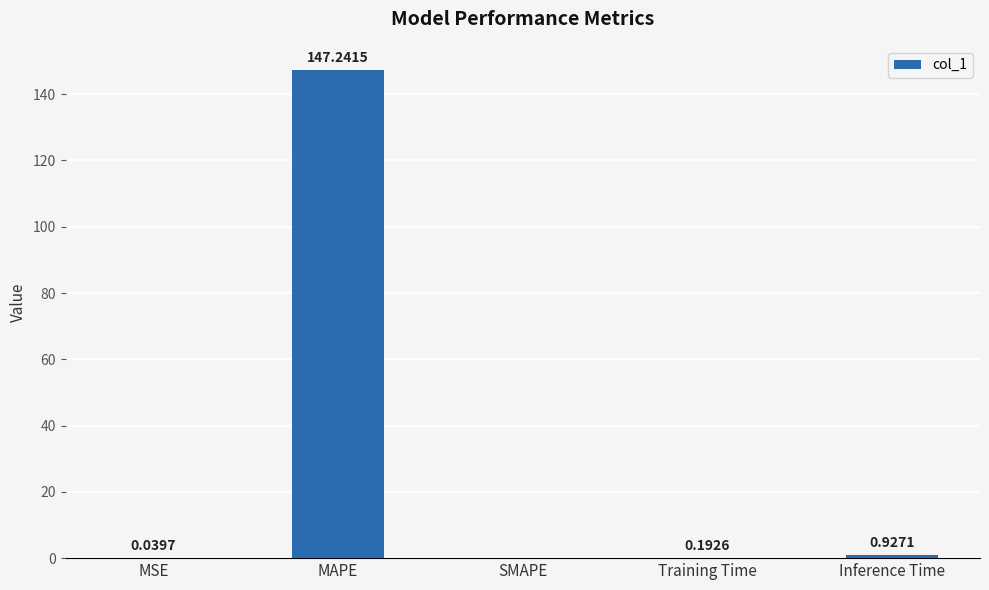

What is the sum of all values?

148.4